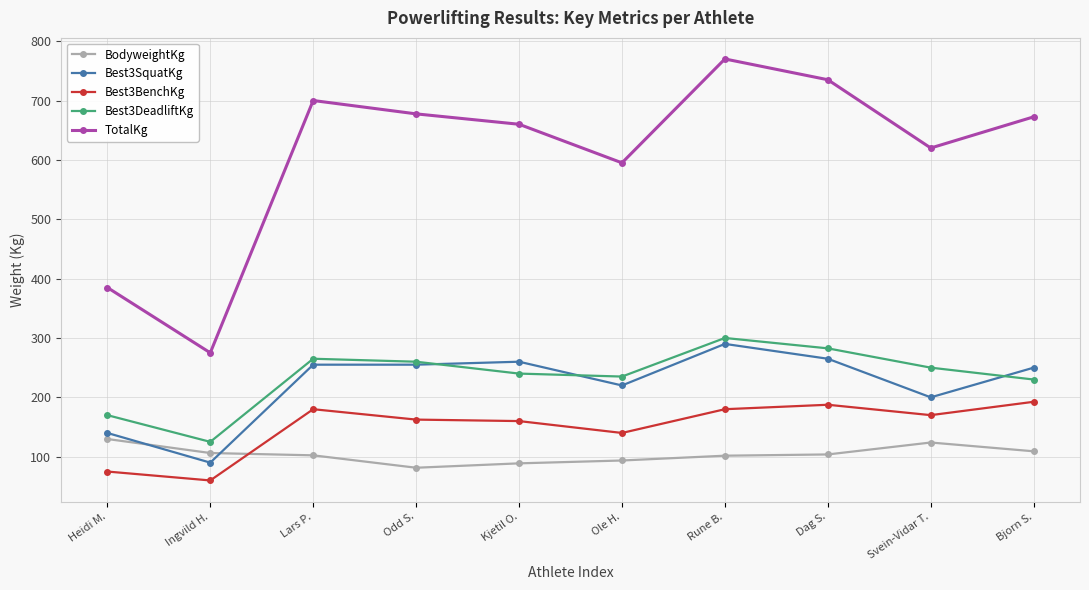

What is the label of the 1st point from the left?

Heidi M.